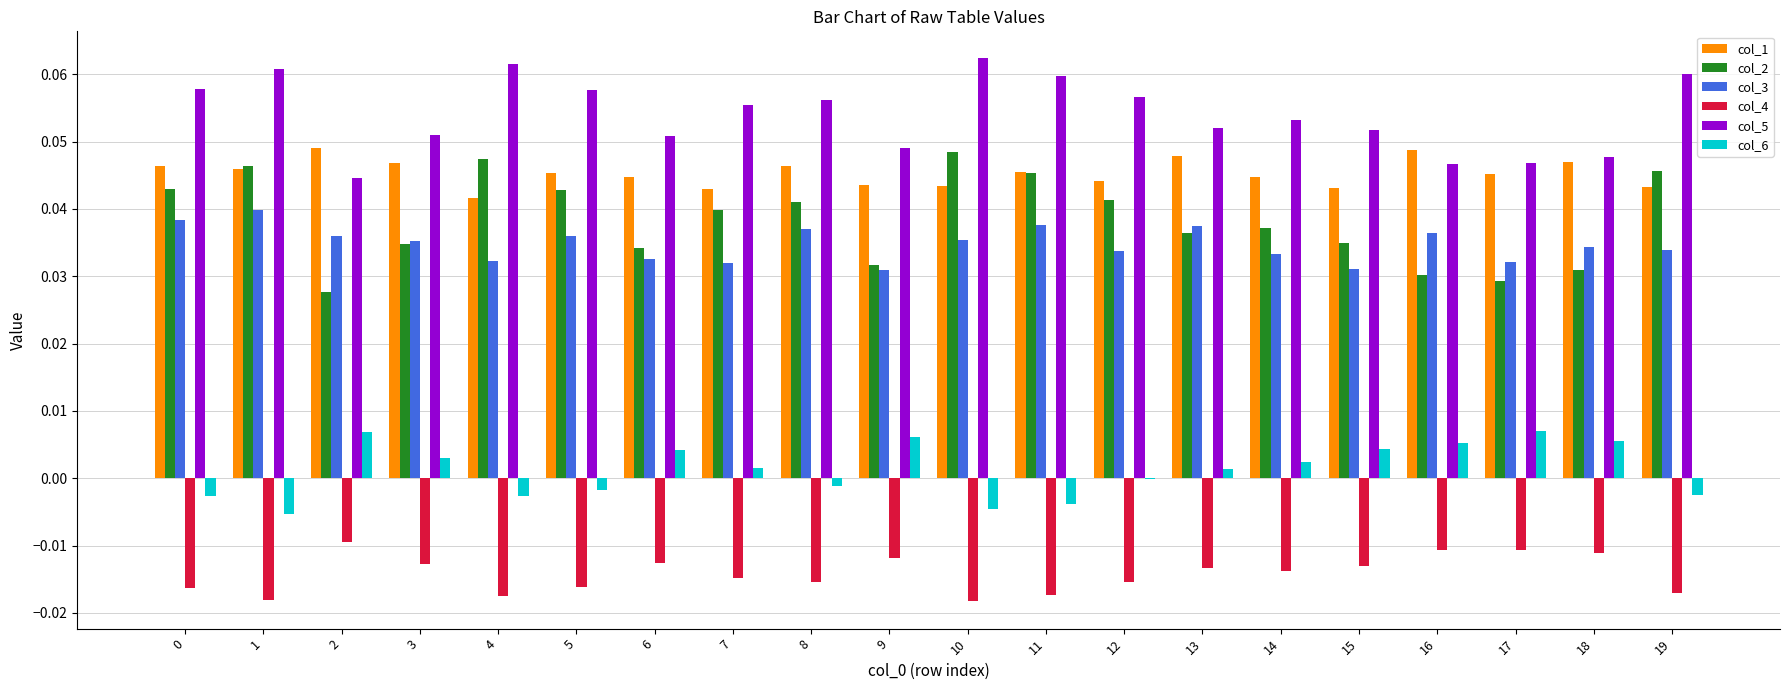

Which series has the largest total across all categories?

col_5